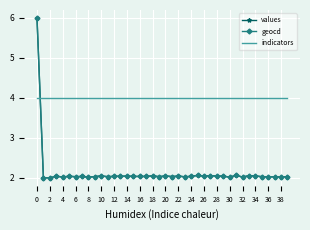

Which series has the largest total across all categories?

indicators